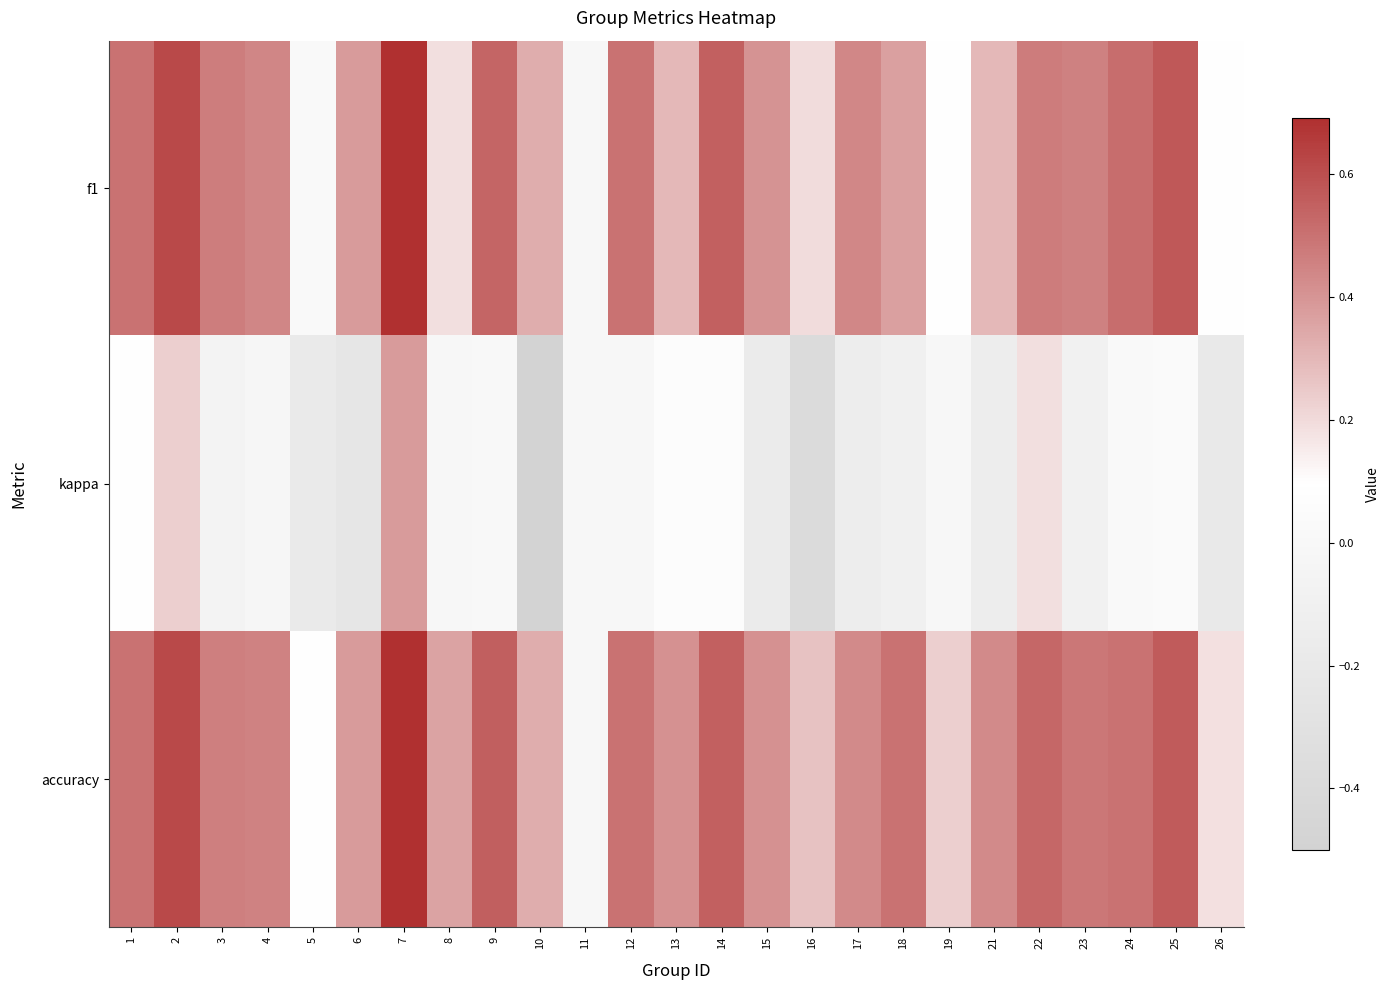

Reading left to right, extract all data points from this chart.

f1: 1=0.5	2=0.6	3=0.5	4=0.4	5=0.0	6=0.4	7=0.7	8=0.2	9=0.5	10=0.3	11=0.0	12=0.5	13=0.3	14=0.5	15=0.4	16=0.2	17=0.4	18=0.4	19=0.1	21=0.3	22=0.5	23=0.5	24=0.5	25=0.6	26=0.1
kappa: 1=0.1	2=0.2	3=-0.1	4=-0.0	5=-0.2	6=-0.2	7=0.4	8=0.0	9=0.0	10=-0.5	11=0.0	12=0.0	13=0.1	14=0.1	15=-0.2	16=-0.4	17=-0.1	18=-0.1	19=0.0	21=-0.1	22=0.2	23=-0.1	24=0.0	25=0.0	26=-0.2
accuracy: 1=0.5	2=0.6	3=0.5	4=0.5	5=0.1	6=0.4	7=0.7	8=0.4	9=0.6	10=0.3	11=0.0	12=0.5	13=0.4	14=0.6	15=0.4	16=0.3	17=0.4	18=0.5	19=0.2	21=0.4	22=0.5	23=0.5	24=0.5	25=0.6	26=0.2